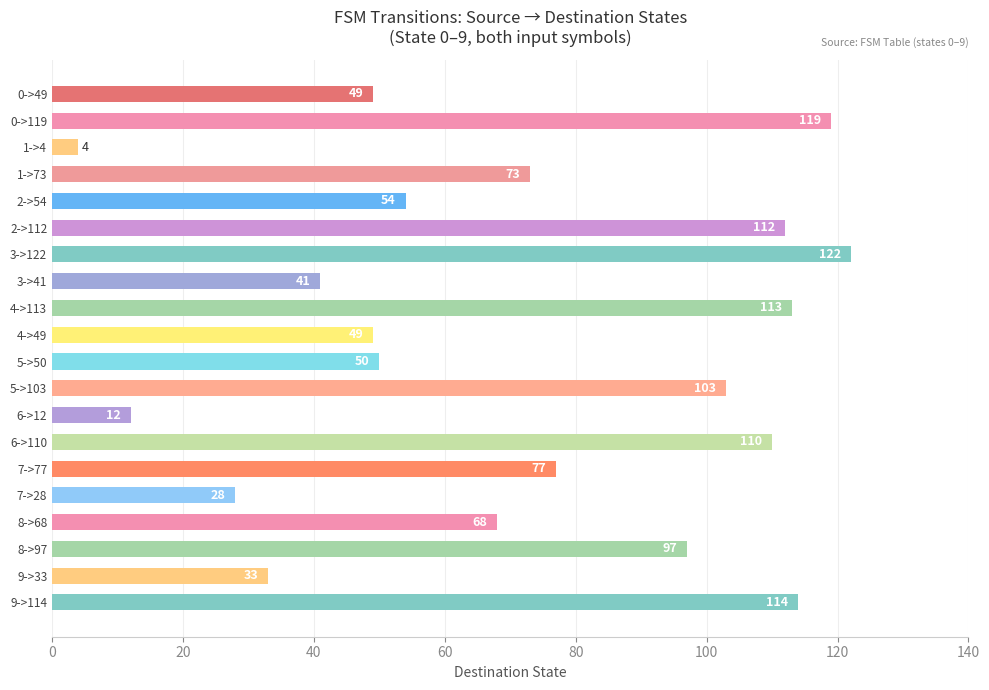

How many data points does each series have?

20